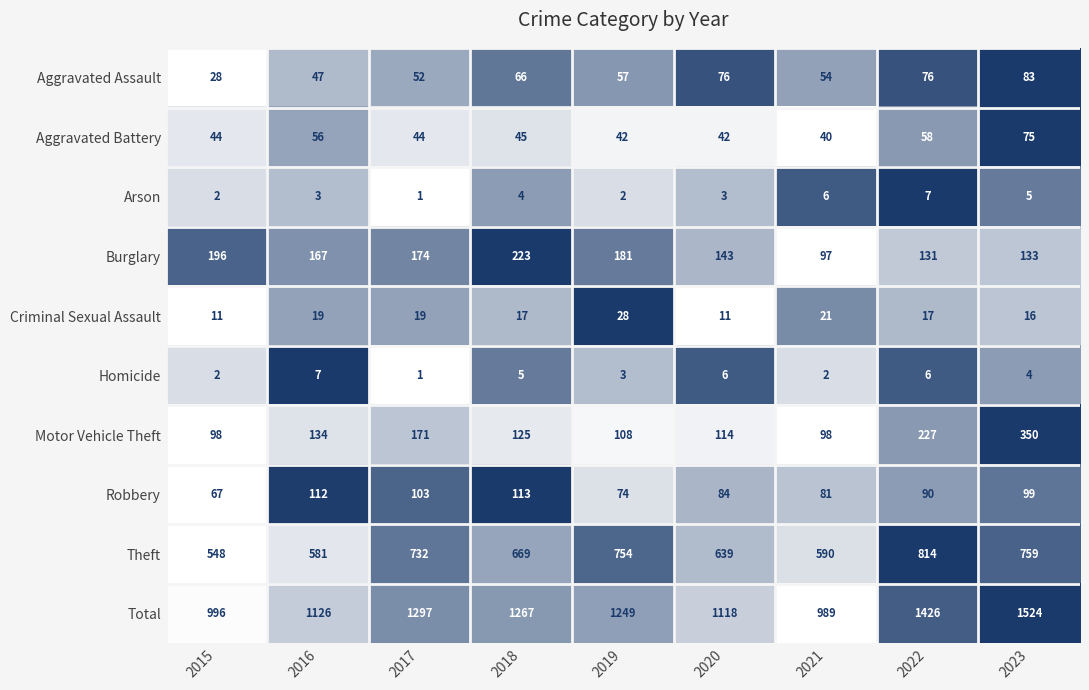

At which category does the chart reach its peak across all series?

2023